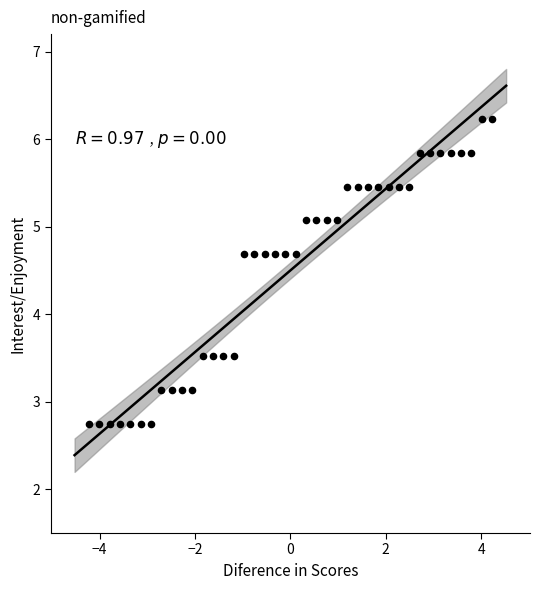

What is the range of X values (max minus min)?

8.4